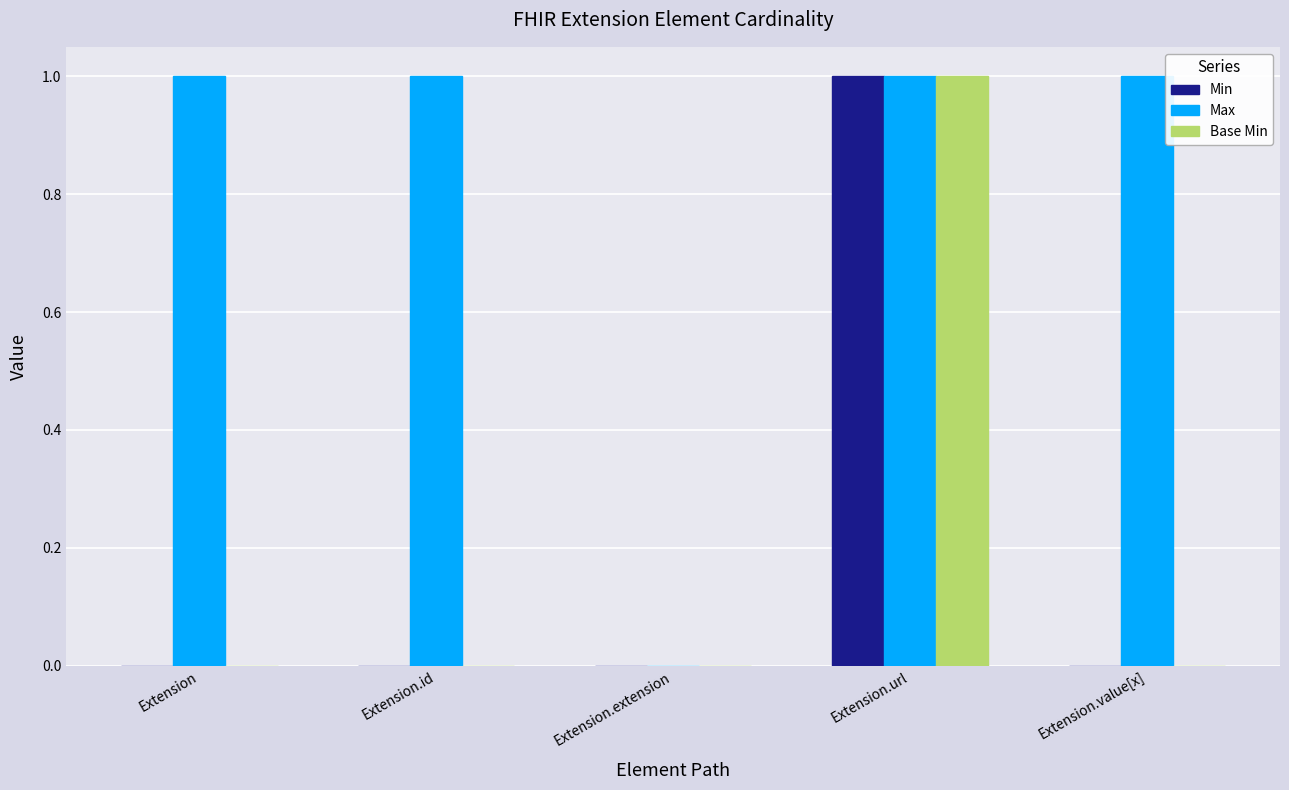

Which series has the largest total across all categories?

Max